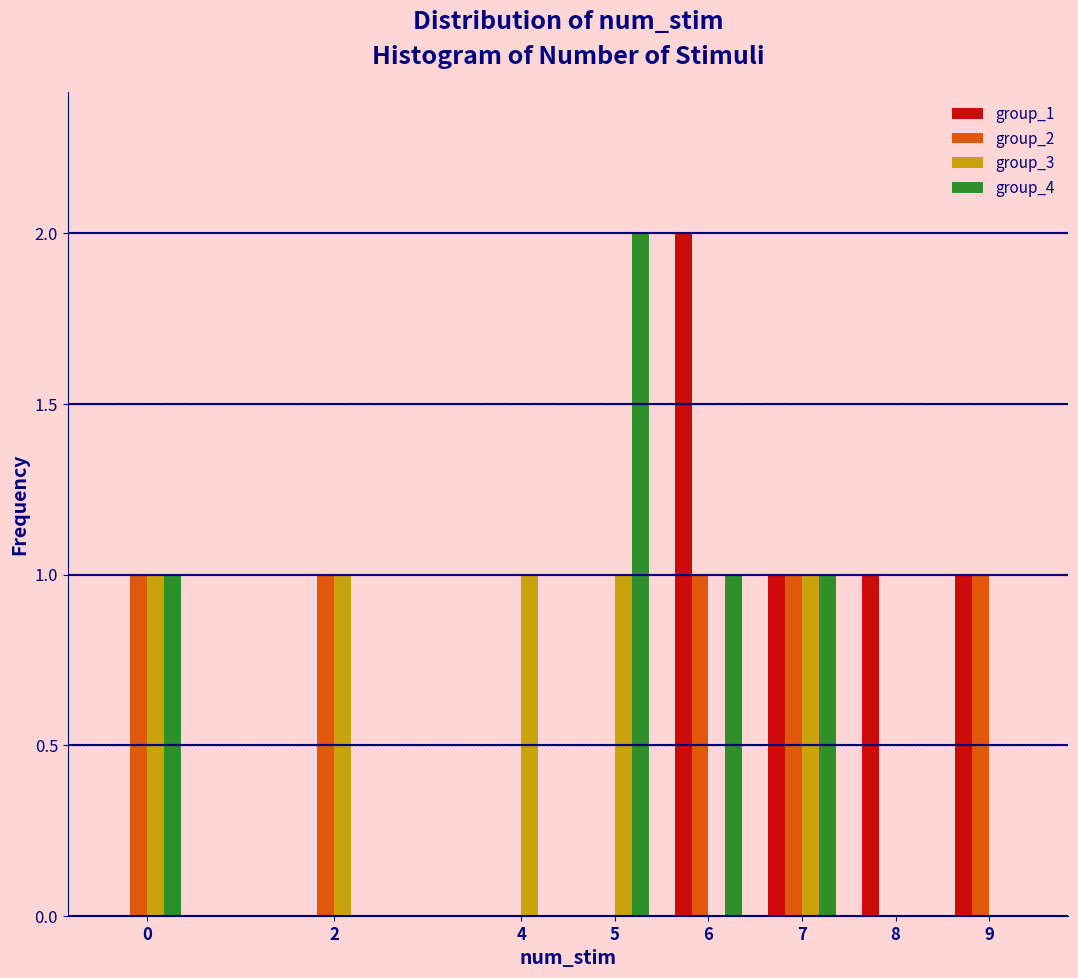

What is the height of the group_1 bar covering 5.5 to 6.5 on the x-axis? The values are not printed on the chart, so give them approximately, as read against the axis.

2